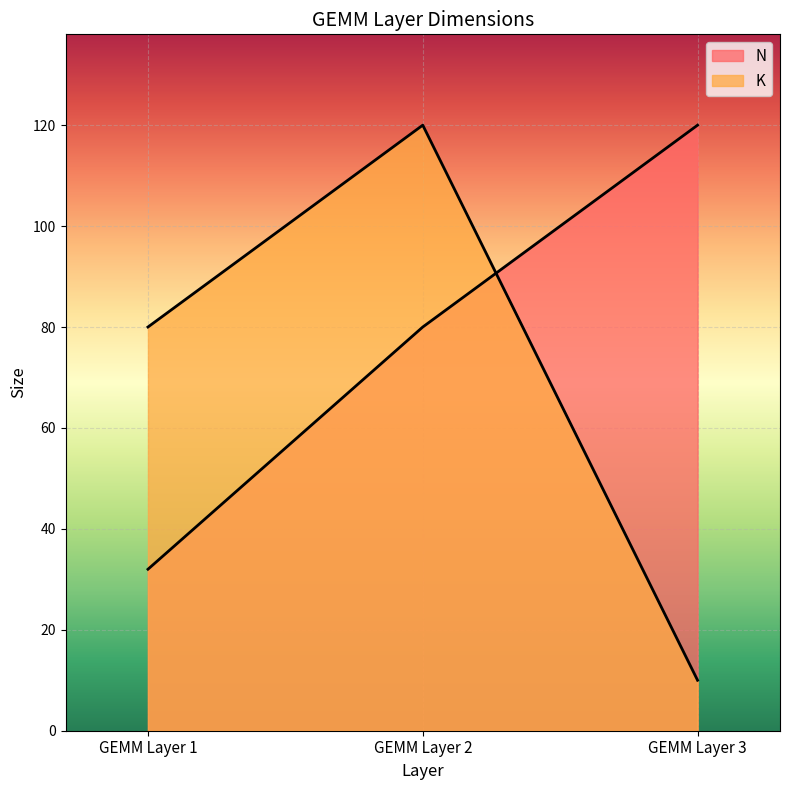

What is the minimum value shown in the chart?

10